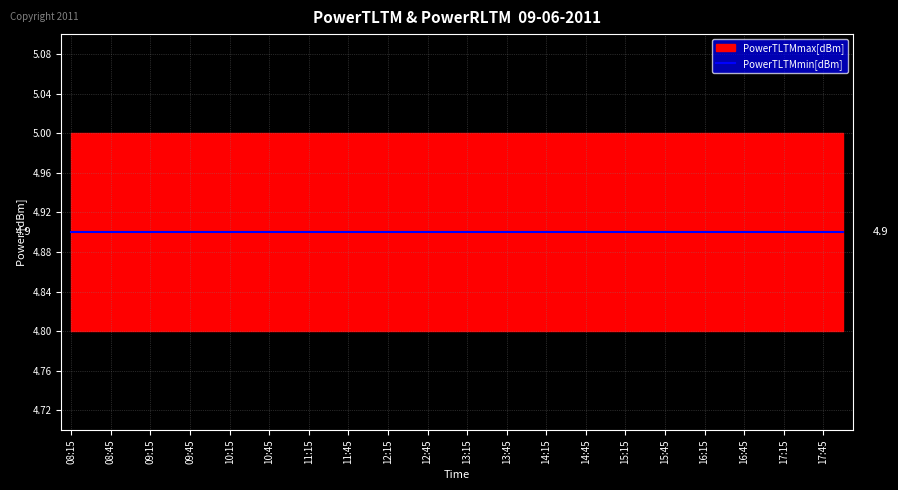

True or false: PowerRLTMmin[dBm] and PowerTLTMmin[dBm] intersect in this chart.

False